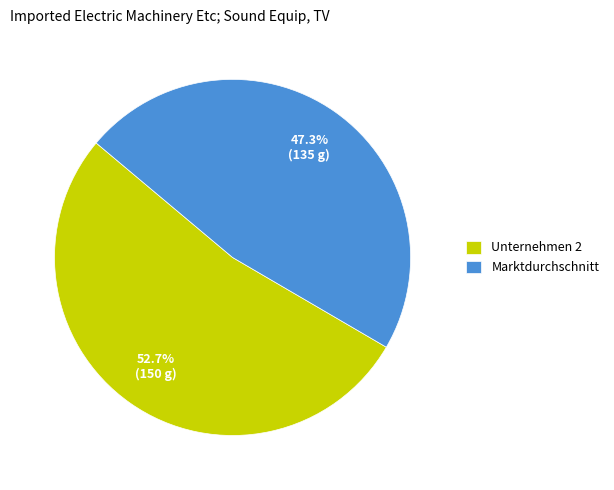

Which category has the biggest portion of the pie?

Unternehmen 2